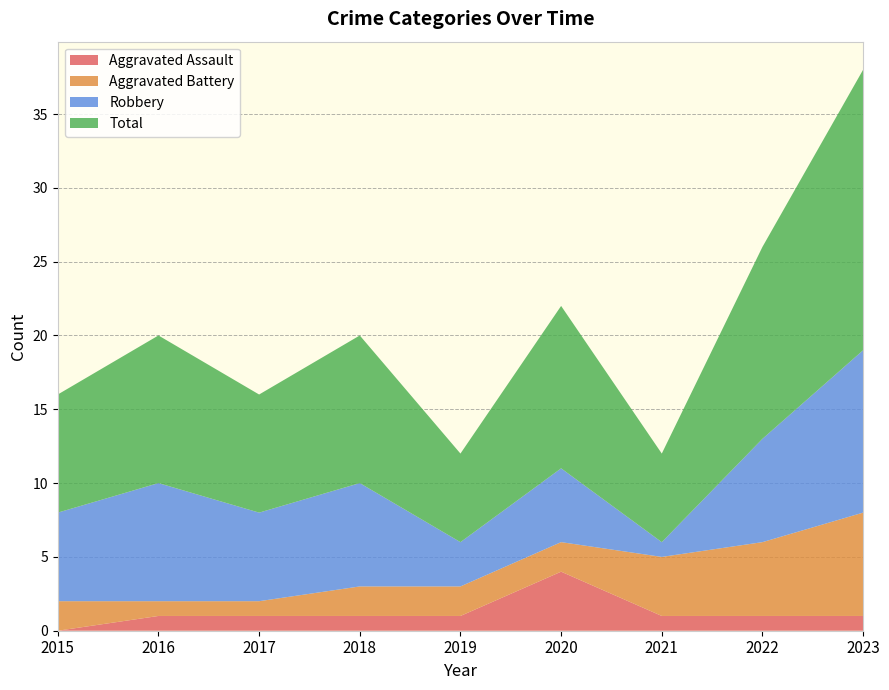

Reading left to right, list all the values displayed in this chart.

Aggravated Assault: 2015=0	2016=1	2017=1	2018=1	2019=1	2020=4	2021=1	2022=1	2023=1
Aggravated Battery: 2015=2	2016=1	2017=1	2018=2	2019=2	2020=2	2021=4	2022=5	2023=7
Robbery: 2015=6	2016=8	2017=6	2018=7	2019=3	2020=5	2021=1	2022=7	2023=11
Total: 2015=8	2016=10	2017=8	2018=10	2019=6	2020=11	2021=6	2022=13	2023=19